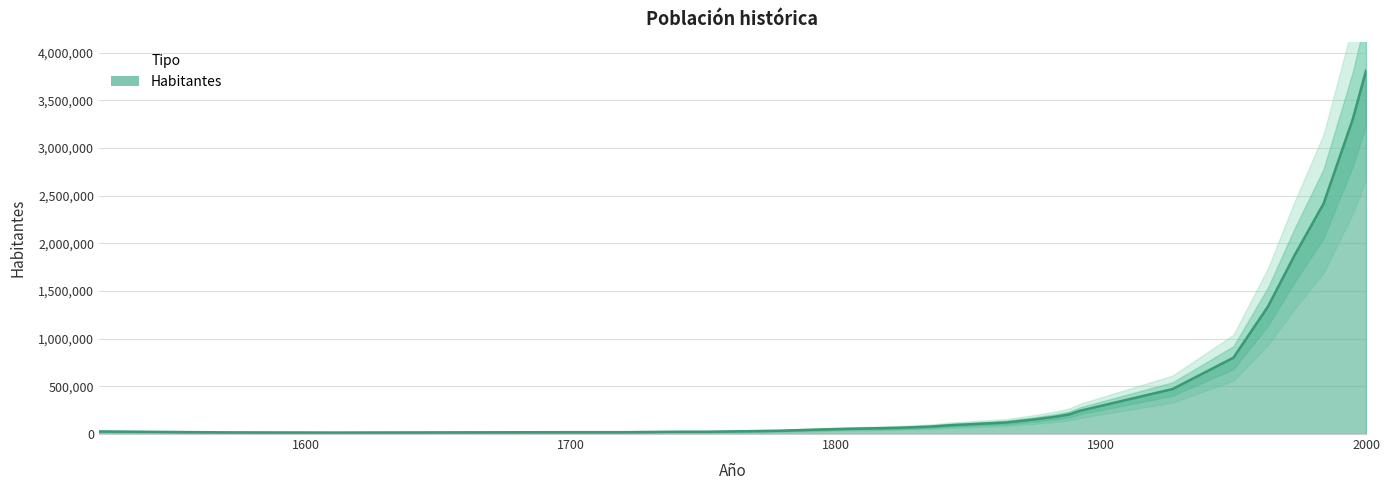

The value at 1824 is 65393. True or false?

True